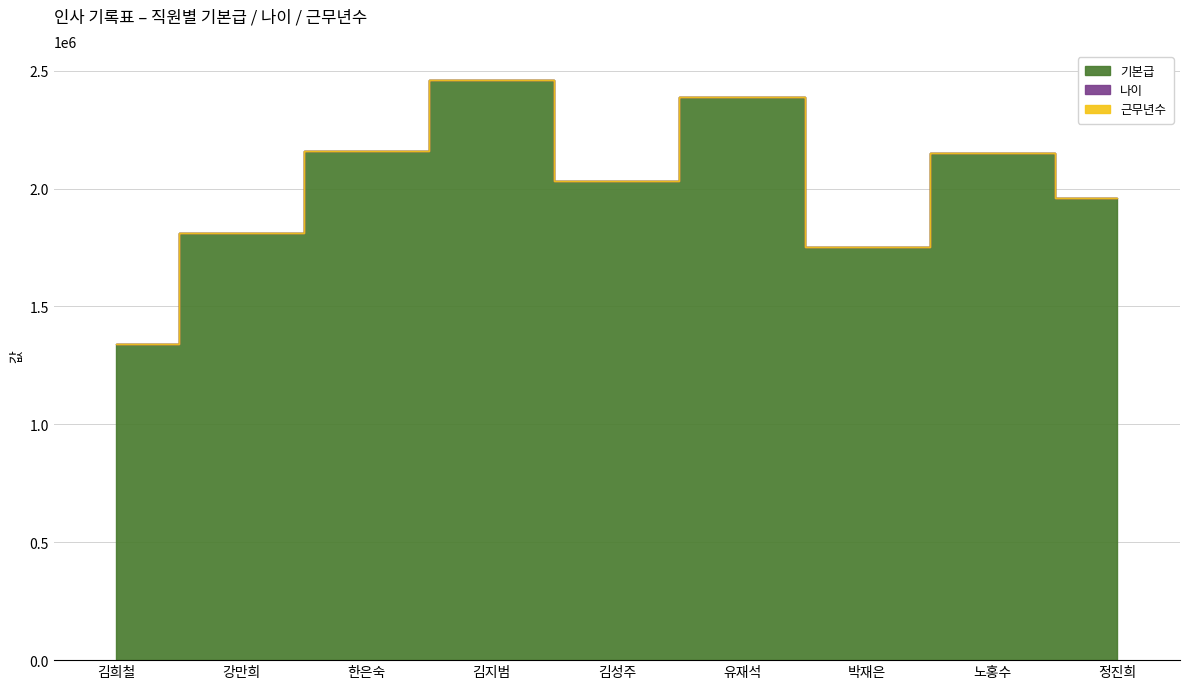

True or false: 기본급 and 나이 cross at least once.

False